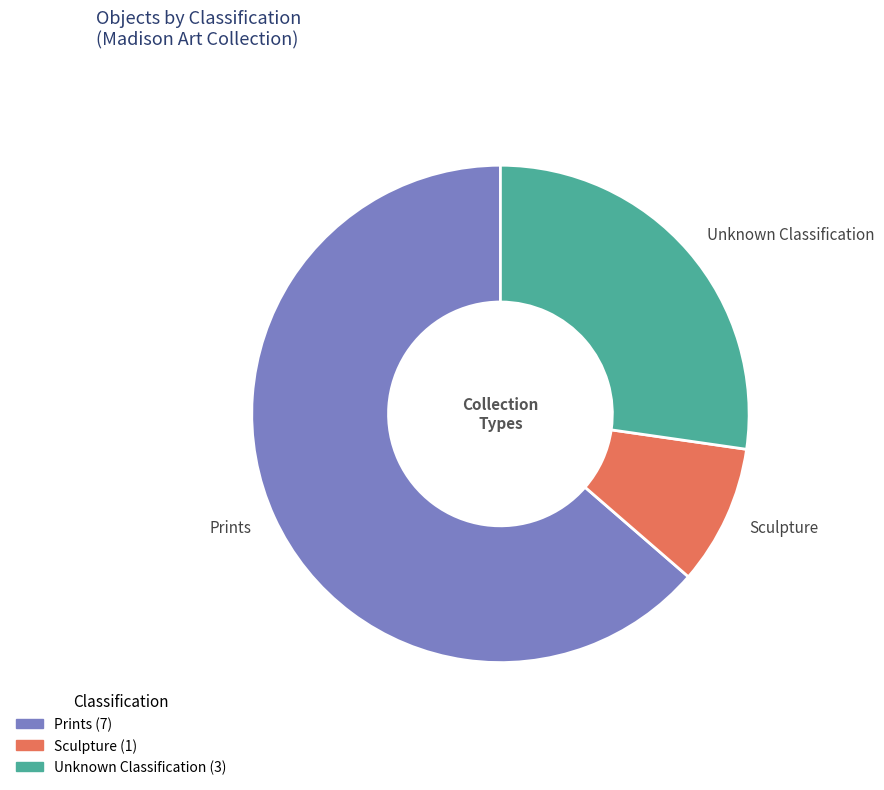

What is the smallest slice in the pie chart?

Sculpture